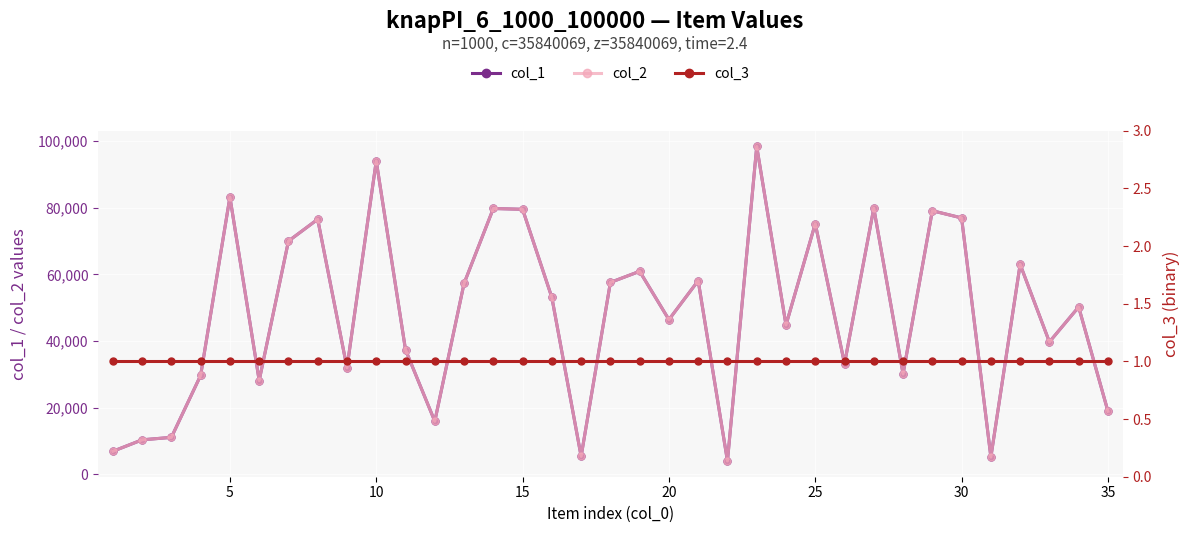

How many data points in col_1 are less than 50196?

17